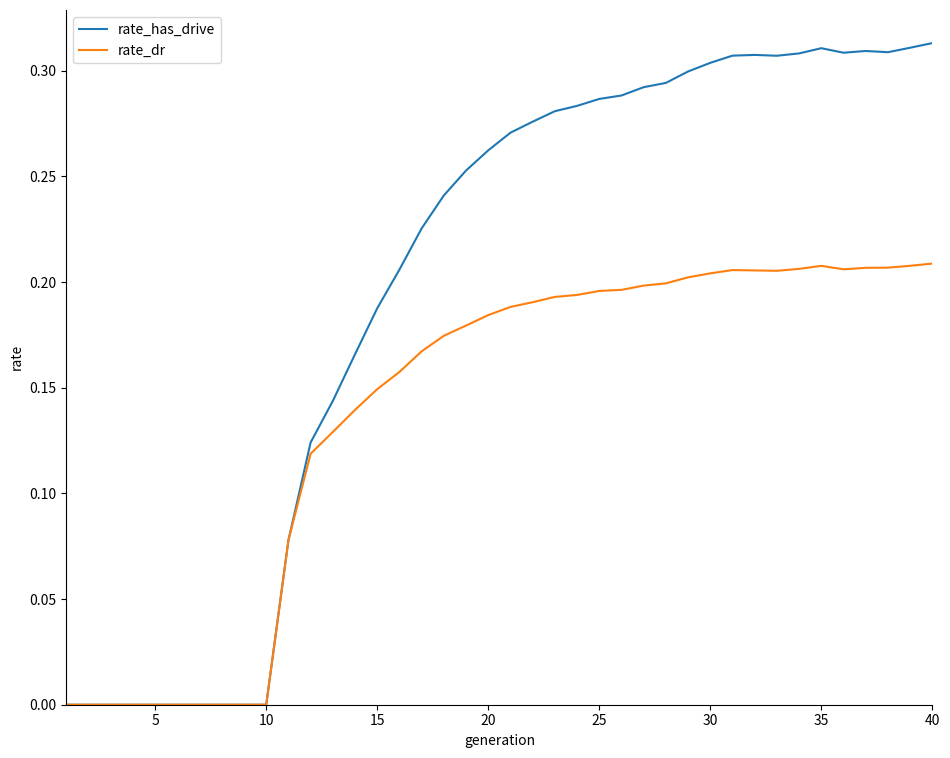

Rank the series by their maximum value, from lowest to highest.

rate_dr, rate_has_drive